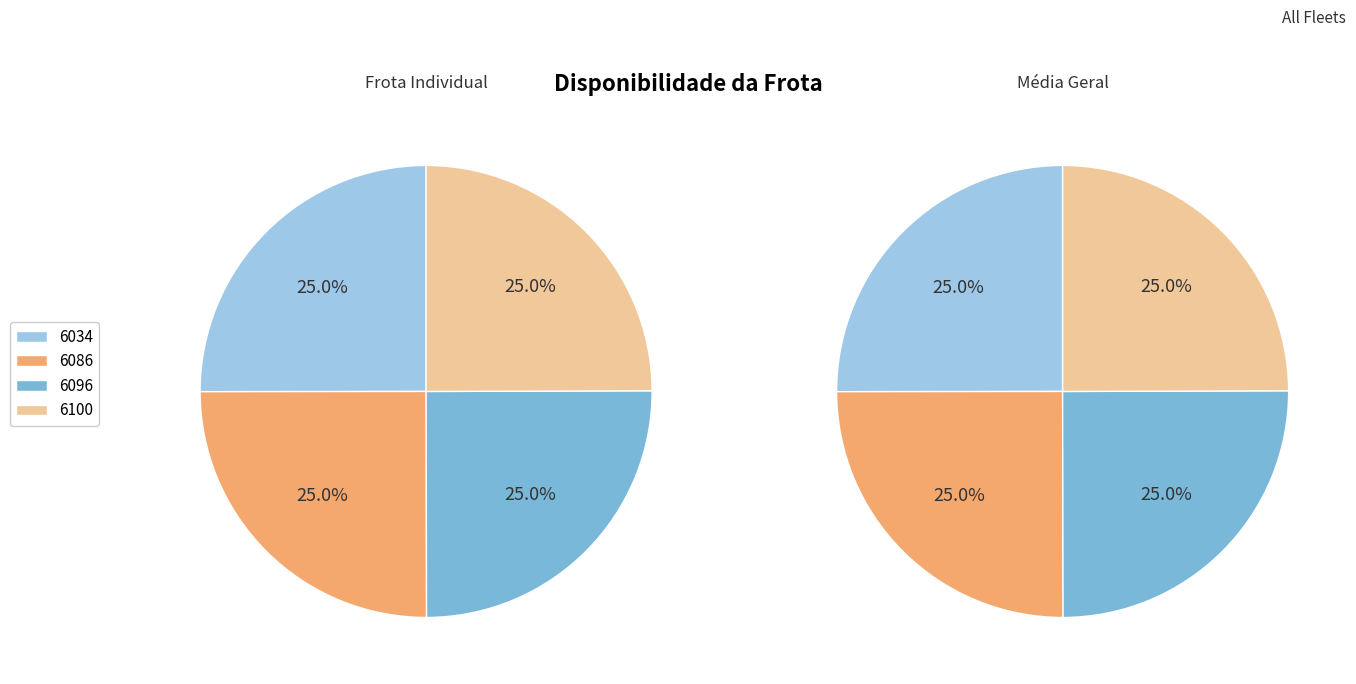

To the nearest percent, what is the average slice percentage?

25%